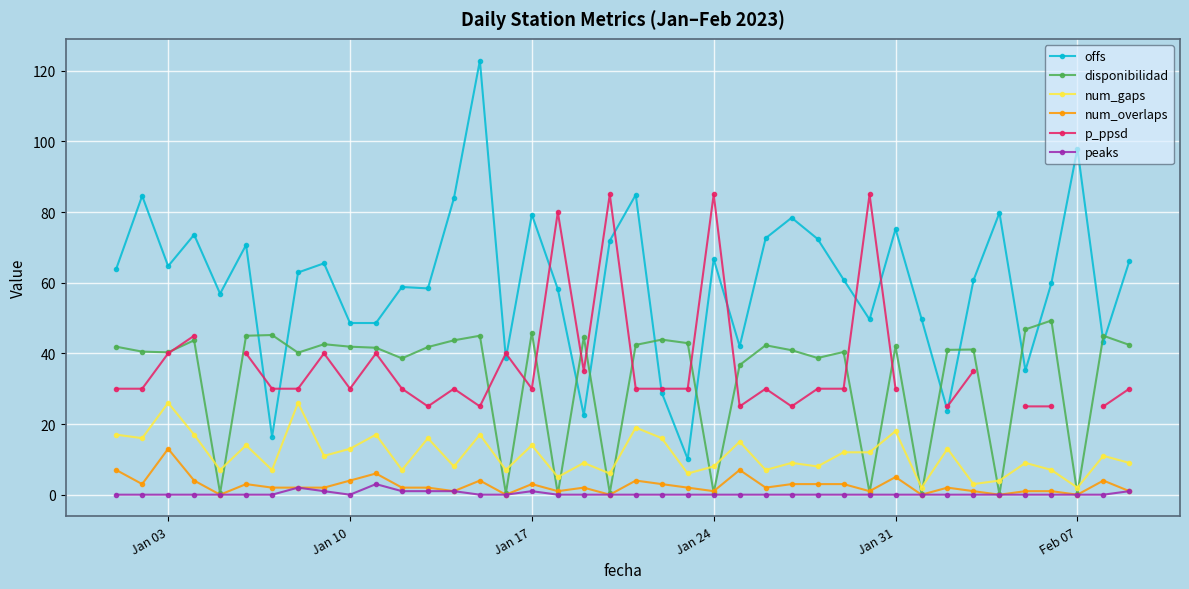

True or false: peaks and offs cross at least once.

False